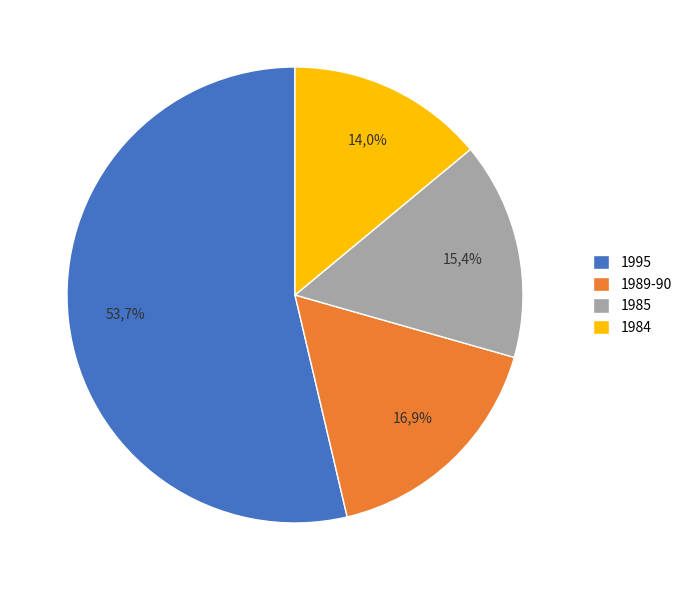

What percentage is NOT represented by 1984?

86.0%